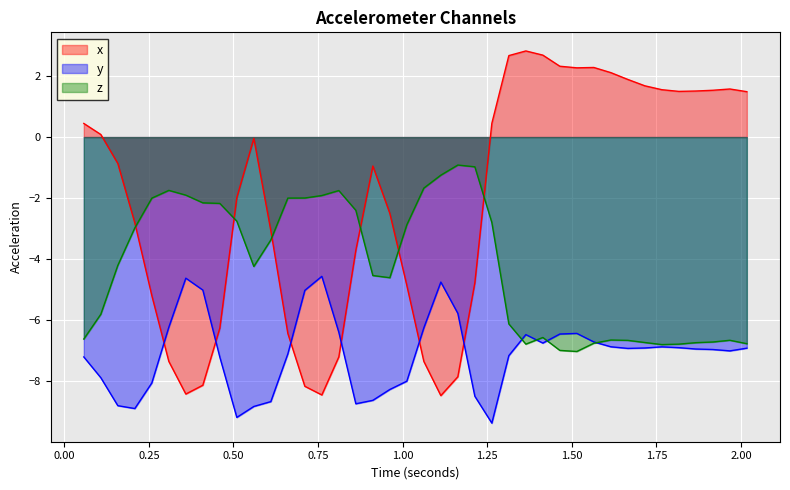

How many interior local peaks does the z series have?

6